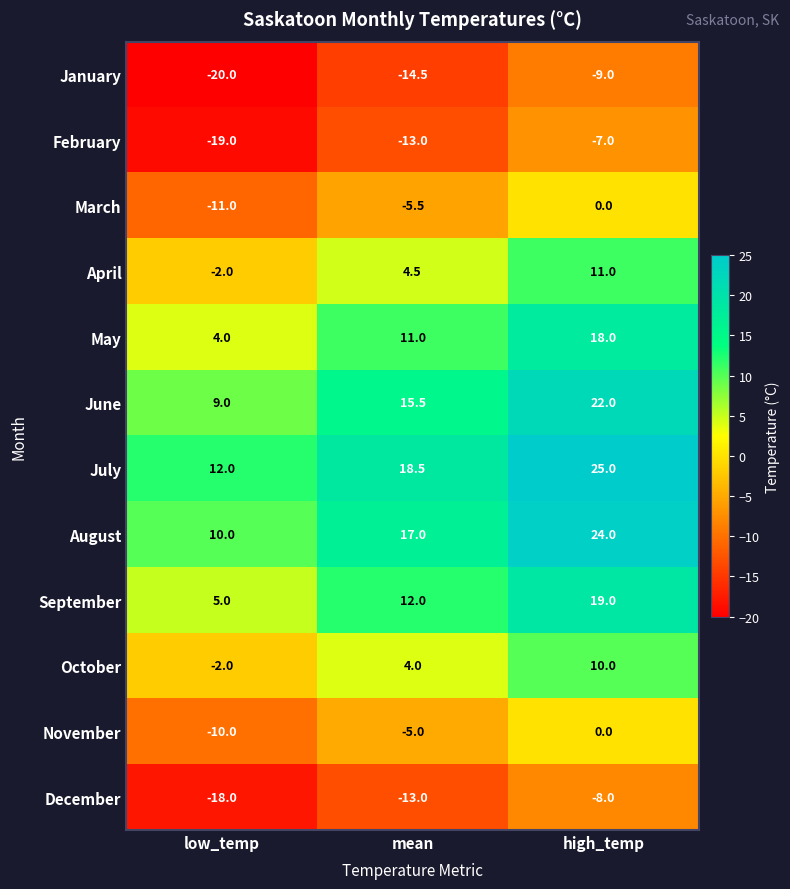

What is the minimum value shown in the chart?

-20.0